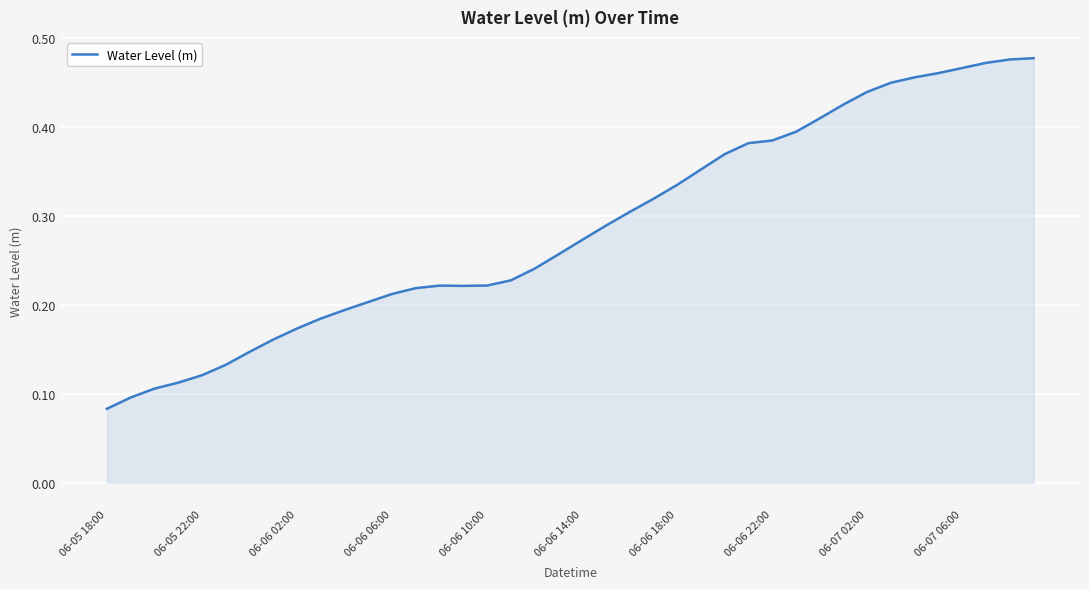

Which category has the lowest value across all series?

06-05 18:00